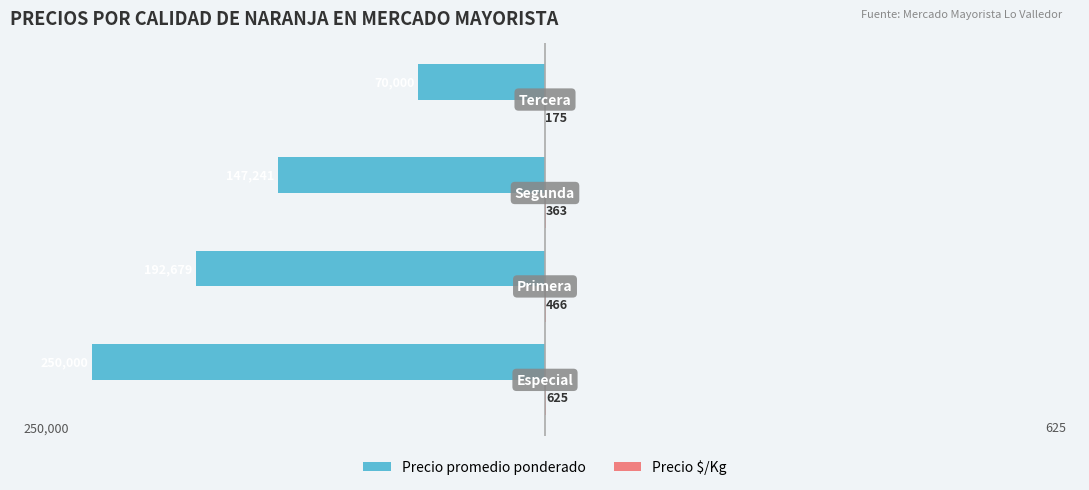

Count the number of data series in this chart.

2